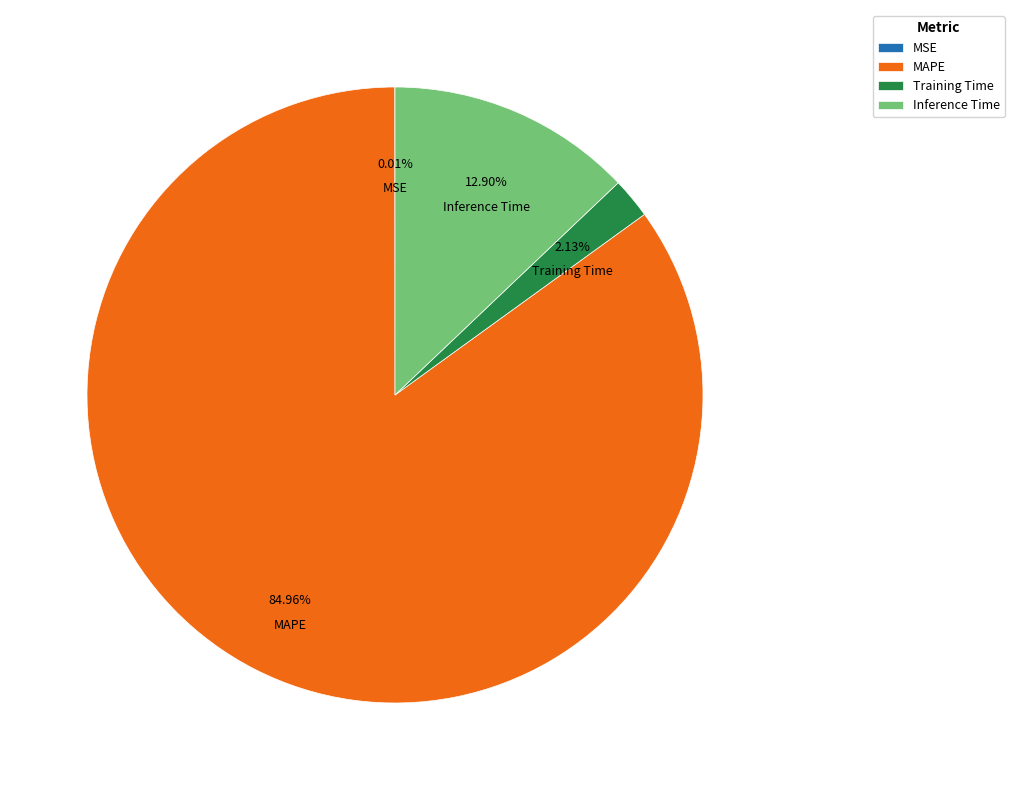

Is there a majority slice in this chart?

Yes